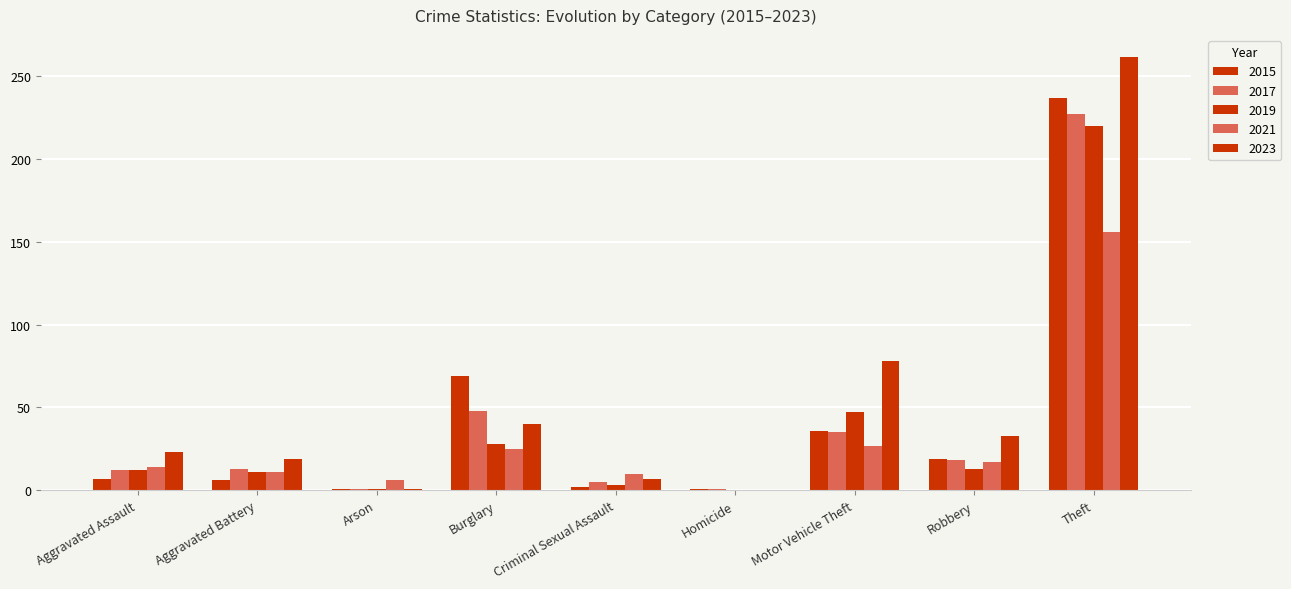

Which category has the highest value in the 2023 series?

Theft